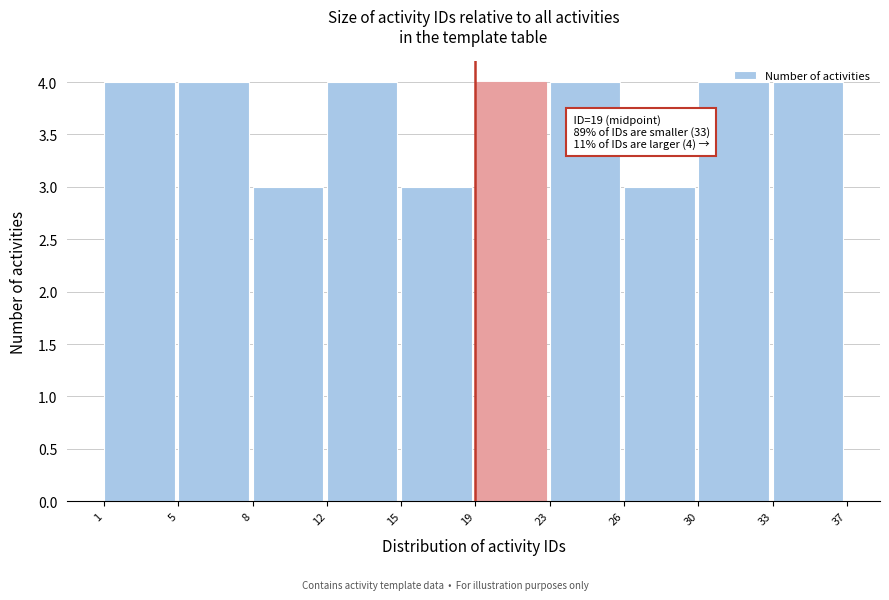

What is the sum of the values at 5 and 23?

8